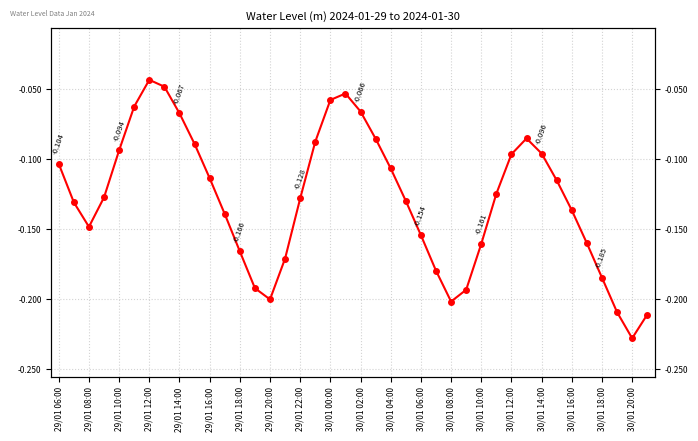

List the labels in order of value, smallest first.

38, 39, 37, 26, 30/01 10:00, 27, 30/01 08:00, 36, 25, 30/01 12:00, 30/01 06:00, 28, 35, 24, 29/01 10:00, 30/01 04:00, 34, 29/01 08:00, 23, 30/01 14:00, 29/01 12:00, 29, 33, 30/01 02:00, 22, 29/01 06:00, 30, 32, 29/01 14:00, 30/01 00:00, 30/01 16:00, 21, 31, 29/01 22:00, 20, 29/01 16:00, 30/01 18:00, 30/01 20:00, 29/01 20:00, 29/01 18:00